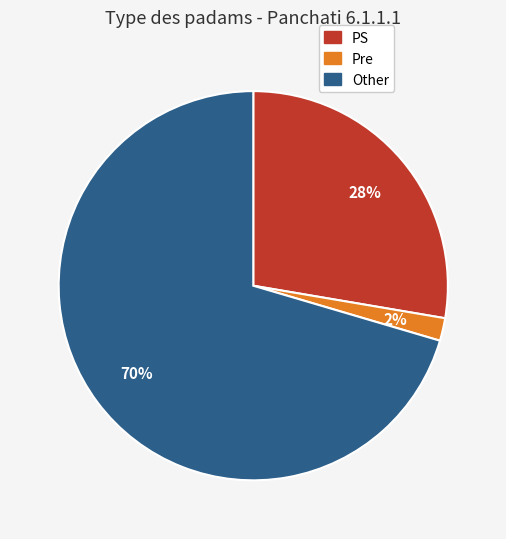

What is the smallest slice in the pie chart?

Pre